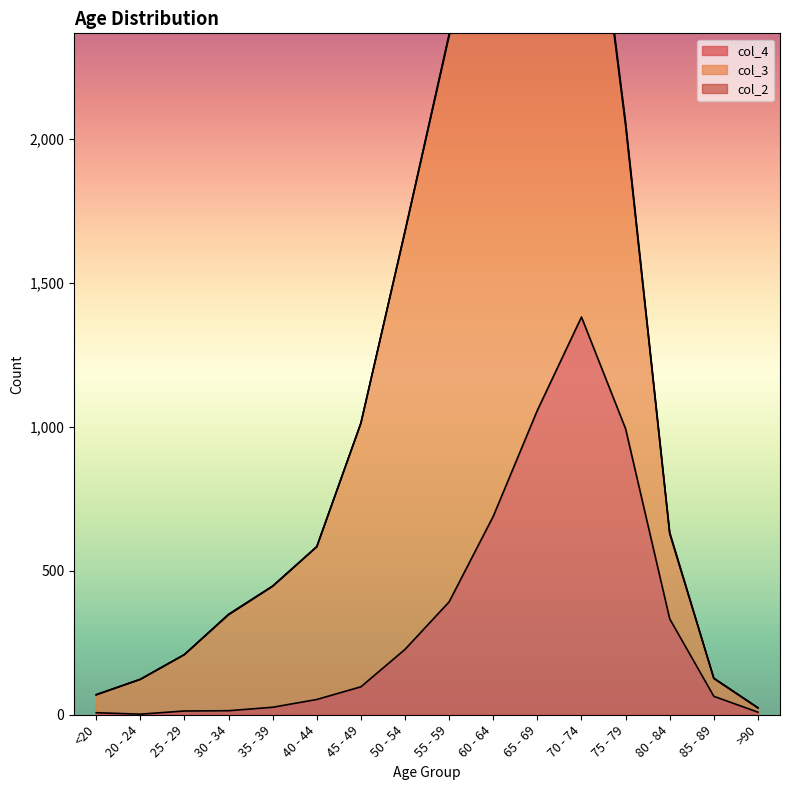

True or false: col_3 has a value of 62 at 85 - 89.

True